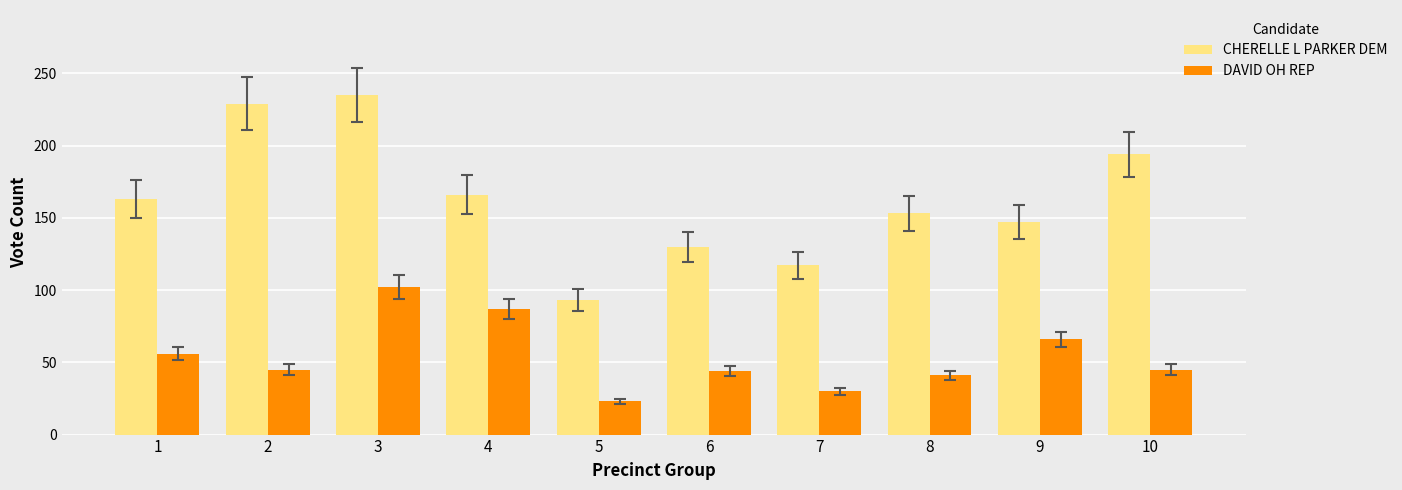

At which category is the sum across all series the highest?

3